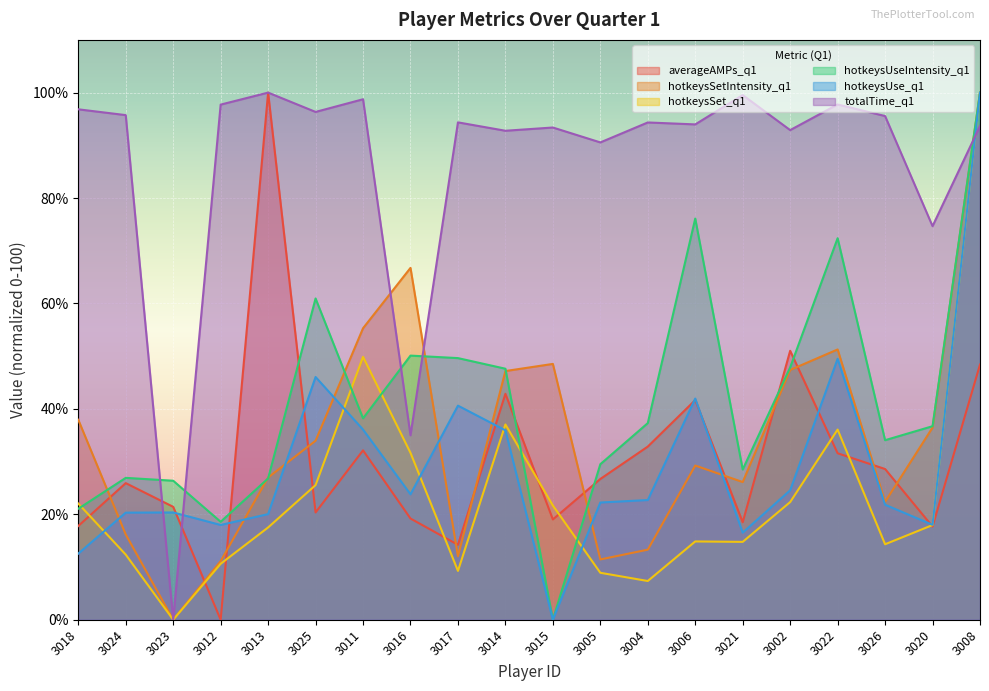

What are all the series names shown in the legend?

averageAMPs_q1, hotkeysSetIntensity_q1, hotkeysSet_q1, hotkeysUseIntensity_q1, hotkeysUse_q1, totalTime_q1